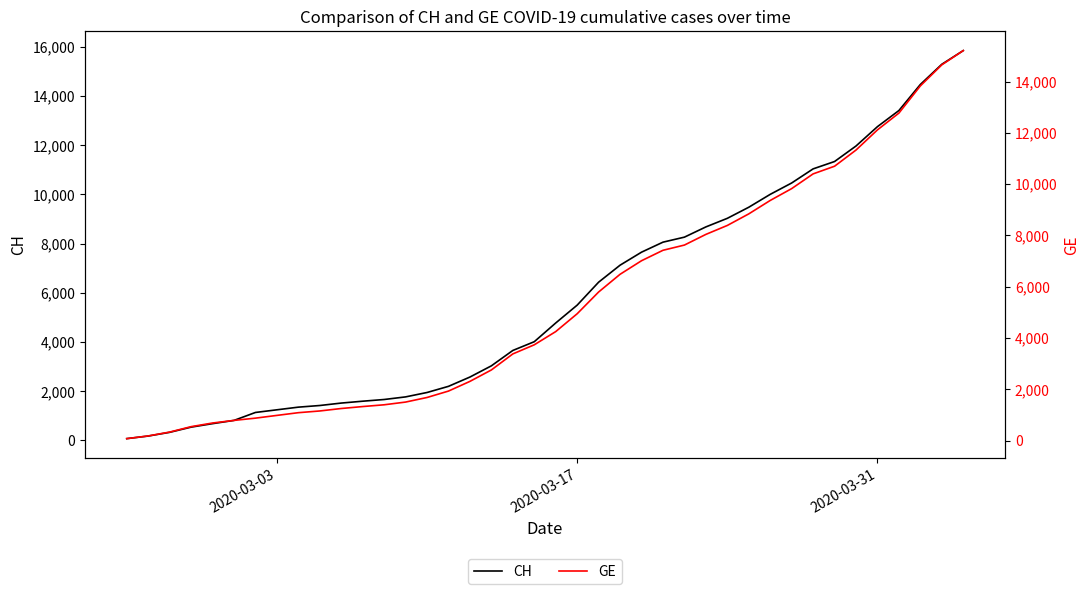

What is the difference between the highest and lowest values at 2020-03-31?

642